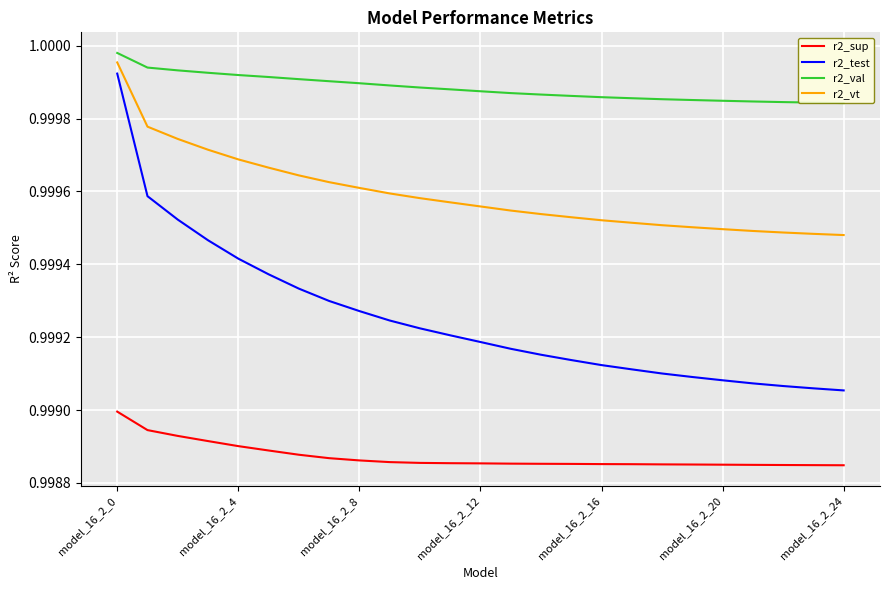

Which category has the highest value in the r2_vt series?

model_16_2_0